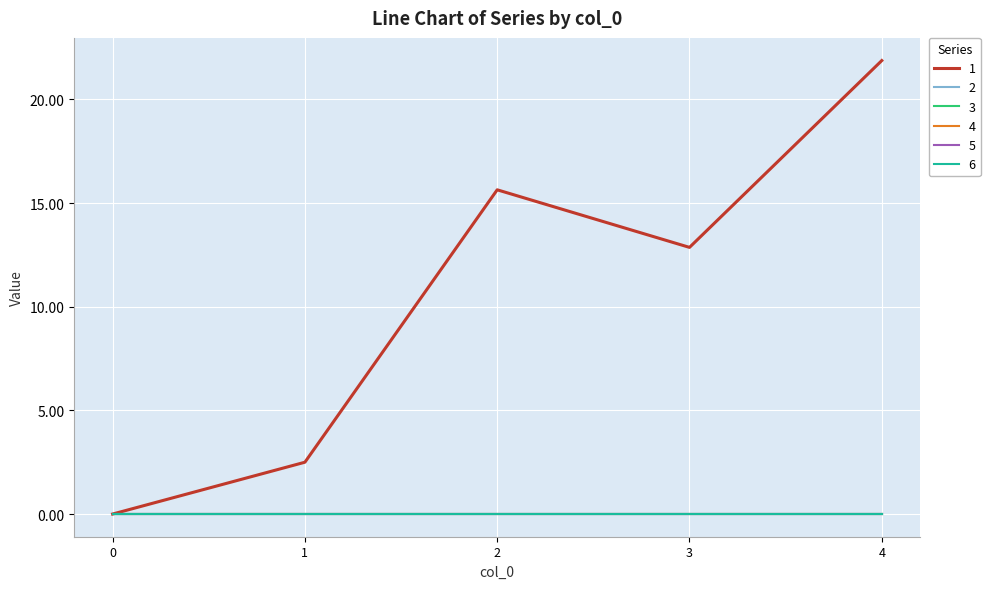

Rank the categories by 6 value from highest to lowest.

0, 1, 2, 3, 4